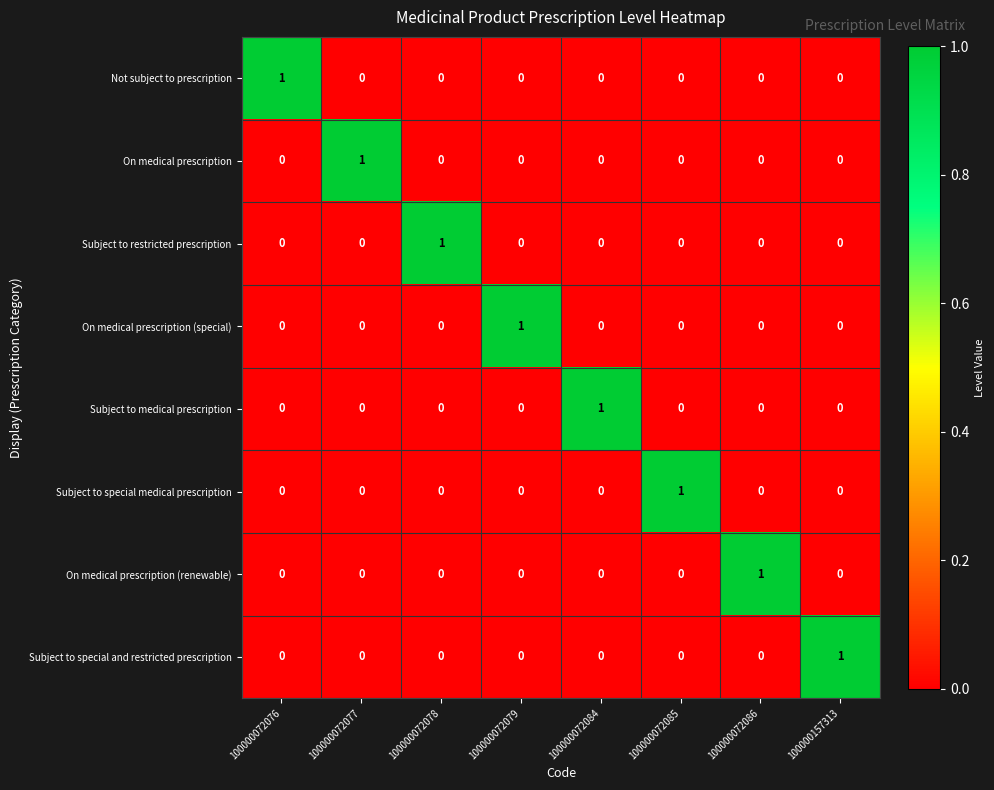

How many data points does each series have?

8